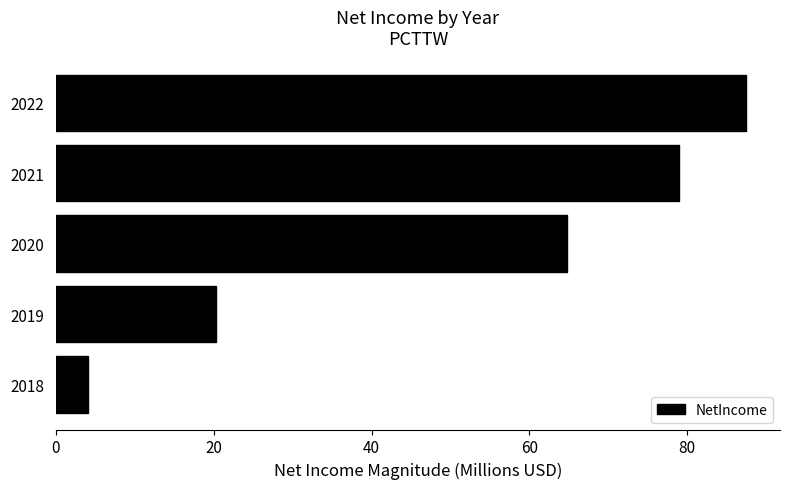

What is the difference between the values at 2019 and 2018?

16.2